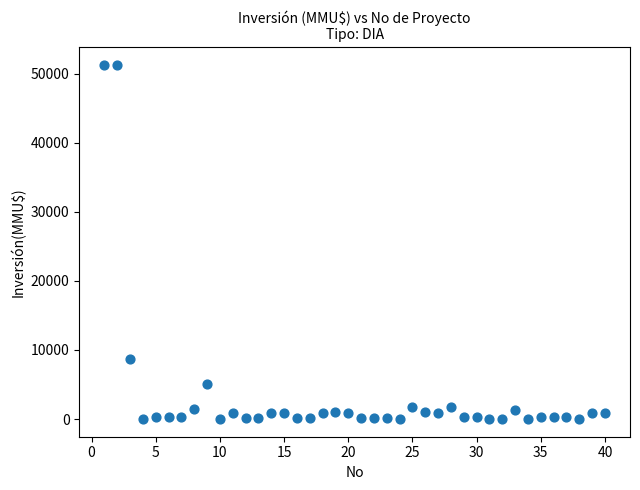

What is the range of X values (max minus min)?

39